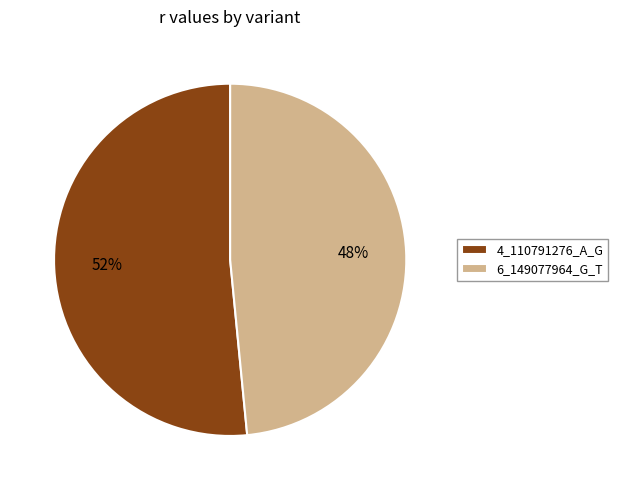

Is it true that 6_149077964_G_T is 48% of the pie?

True